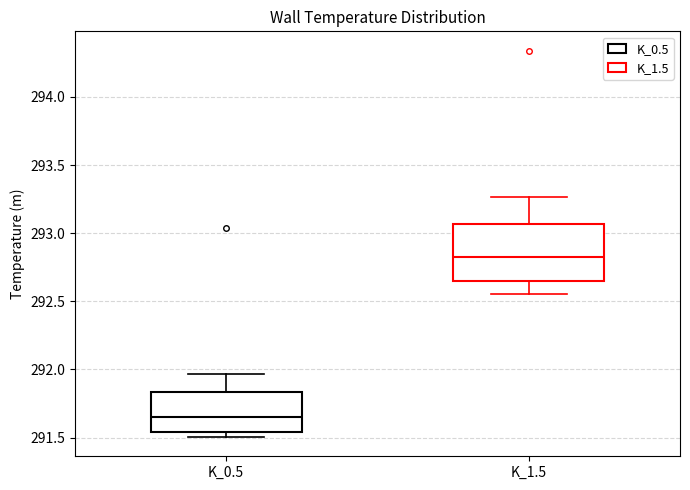

Which box is the tallest, from its lower edge to its upper edge?

K_1.5